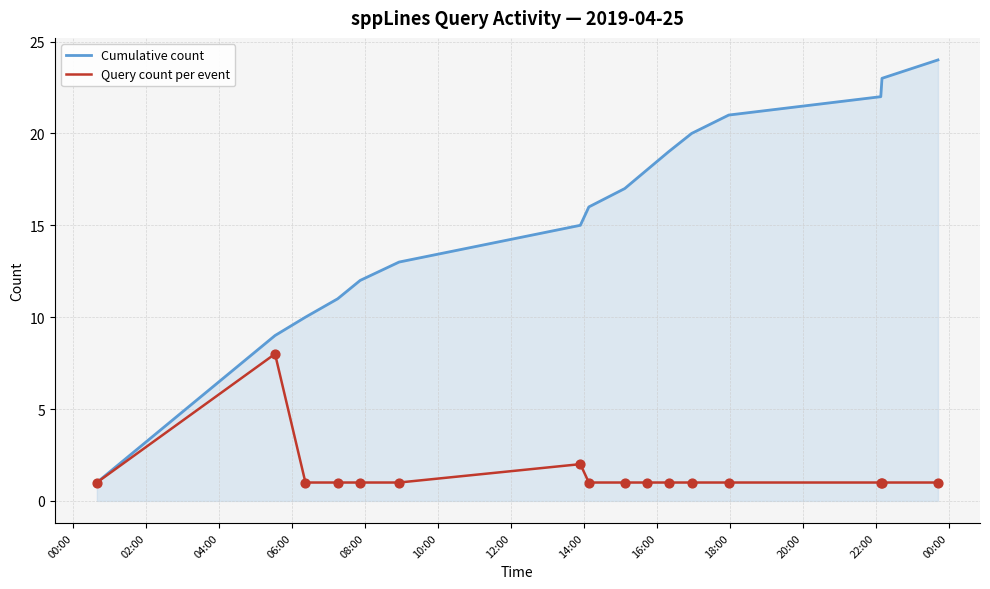

Which series has the largest total across all categories?

Cumulative count